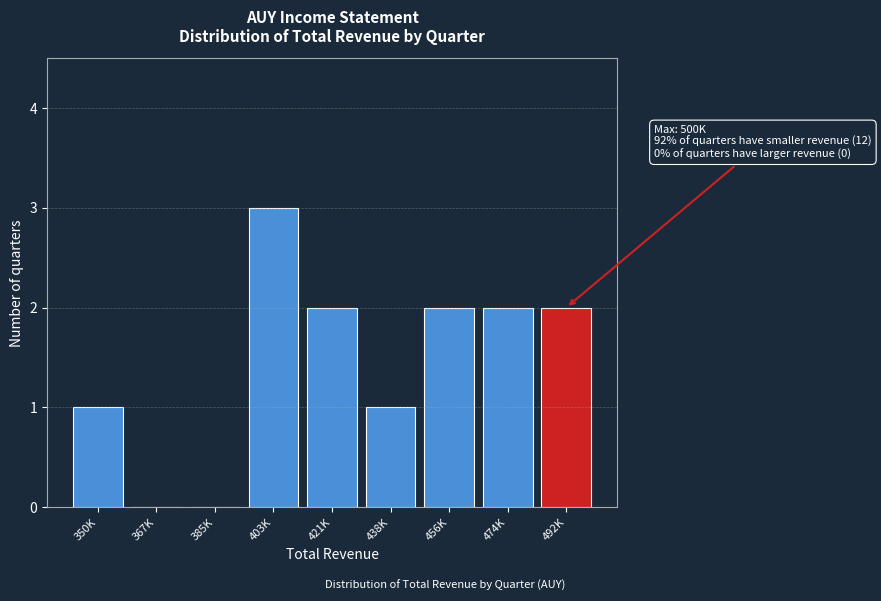

Reading left to right, list all the values displayed in this chart.

350K=1	367K=0	385K=0	403K=3	421K=2	438K=1	456K=2	474K=2	492K=2